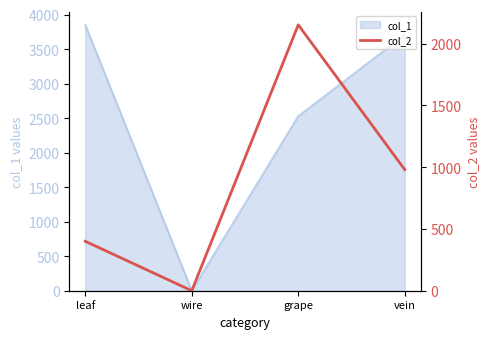

Rank the categories by col_1 value from lowest to highest.

wire, grape, vein, leaf